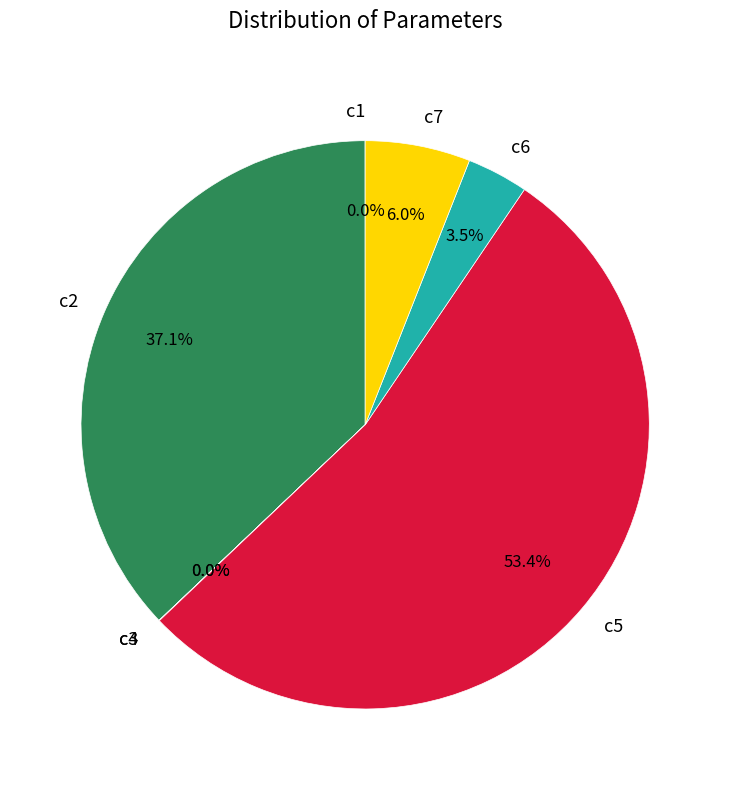

Between c6 and c5, which is larger?

c5